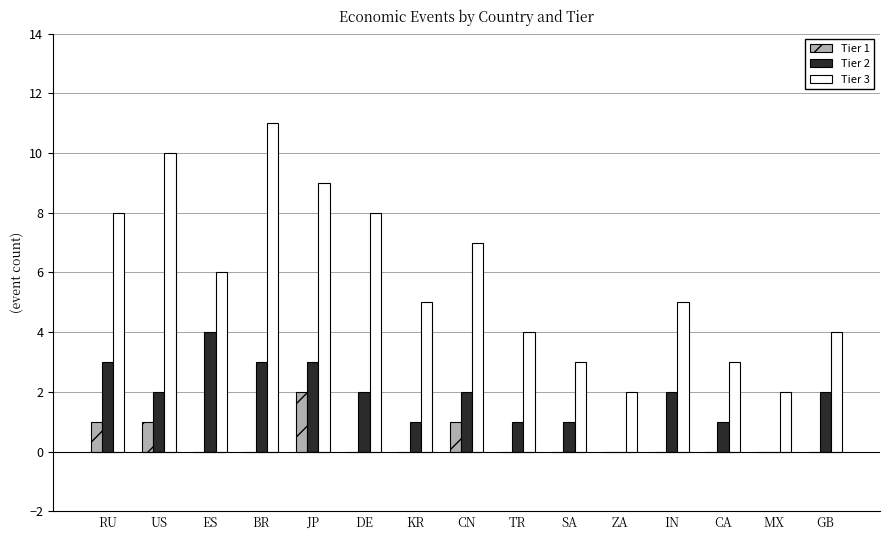

Which label corresponds to the largest value in the chart?

BR